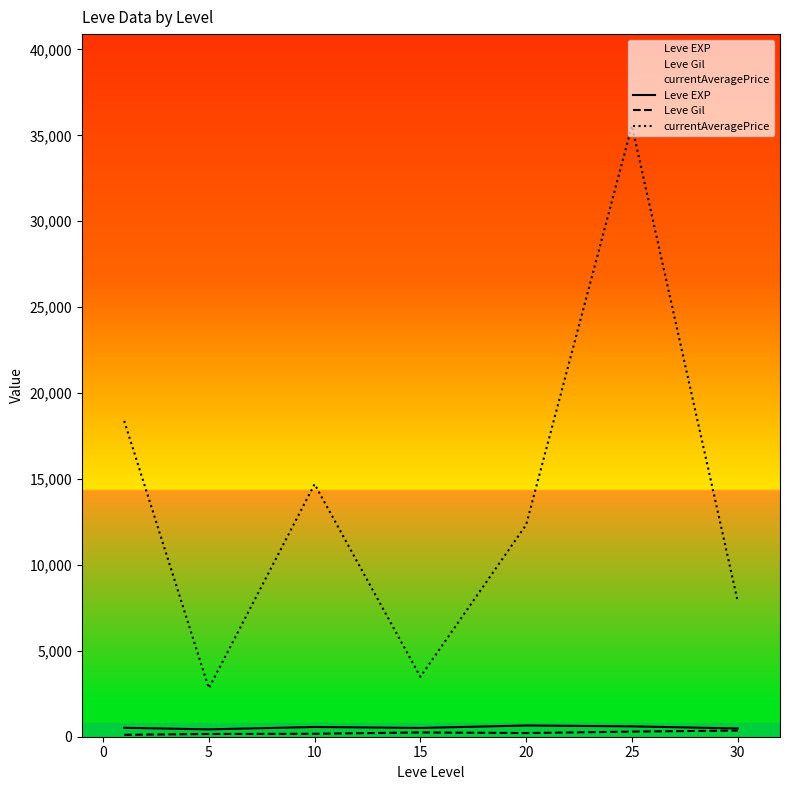

What is the maximum value shown in the chart?

35555.7